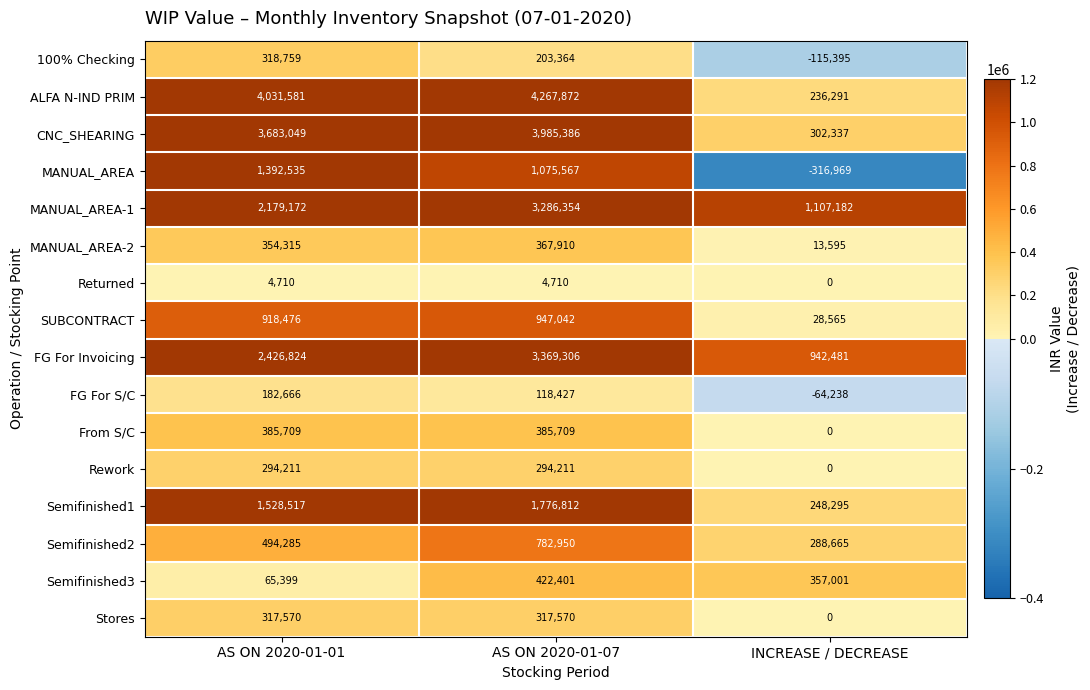

At how many categories does at least one series exceed 1032308?

3